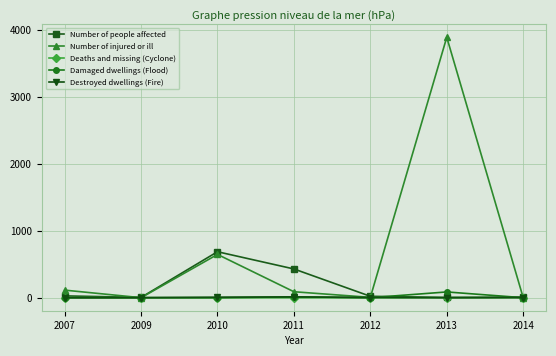

In Number of people affected, how many points are higher than both neighbors (excluding endpoints)?

1